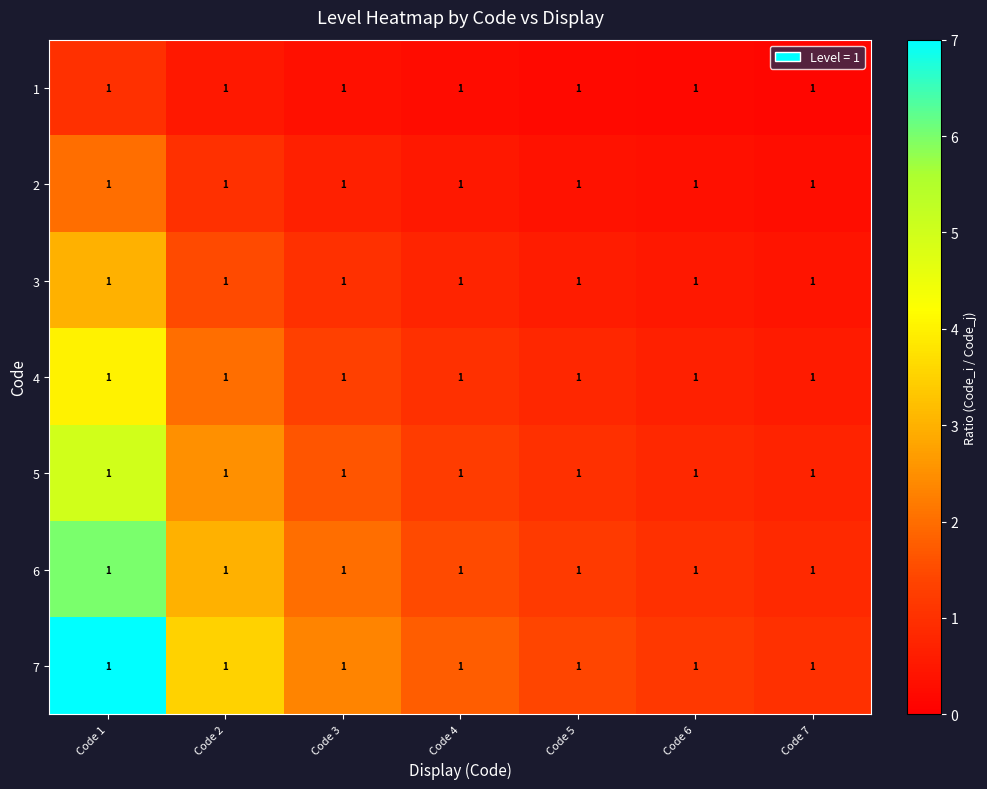

Which category has the lowest value in the 6 series?

Code 7